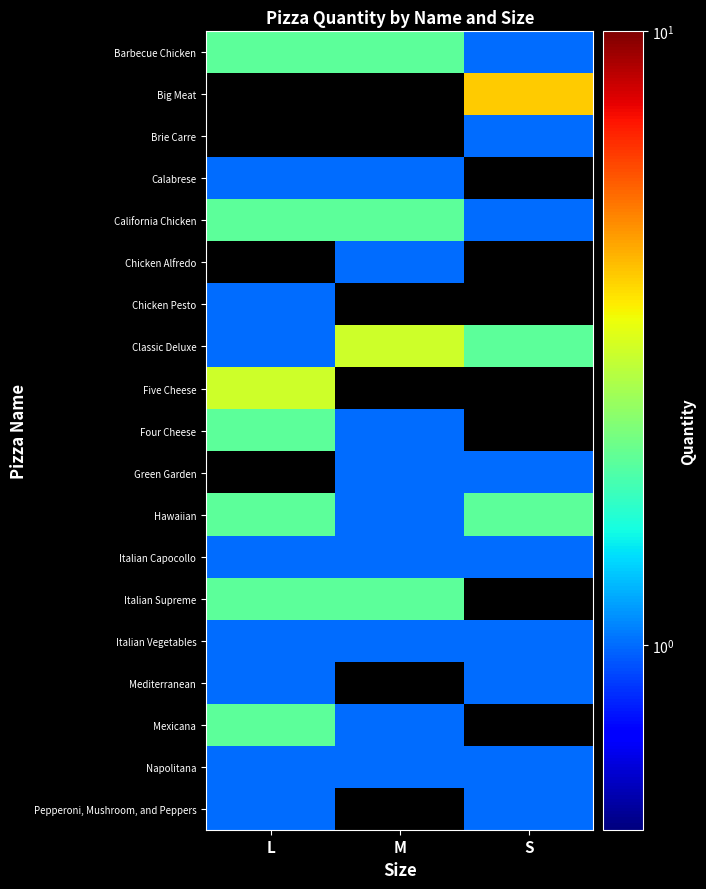

What is the difference between the highest and lowest values at M?

2.0